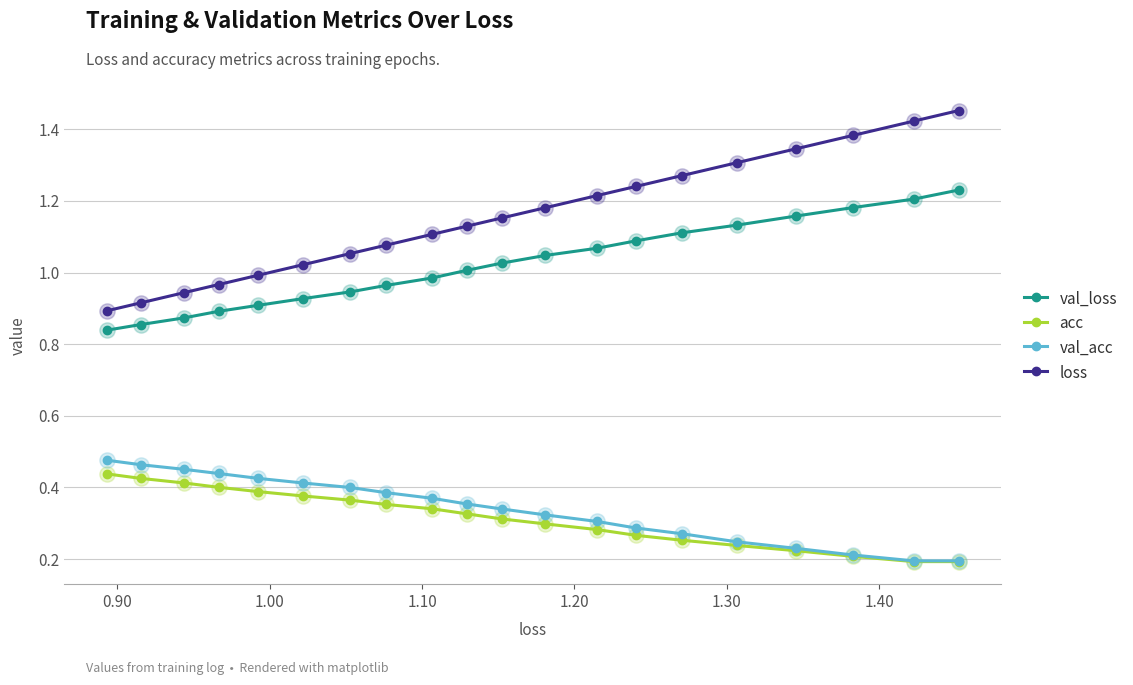

At how many categories does at least one series exceed 0?

20